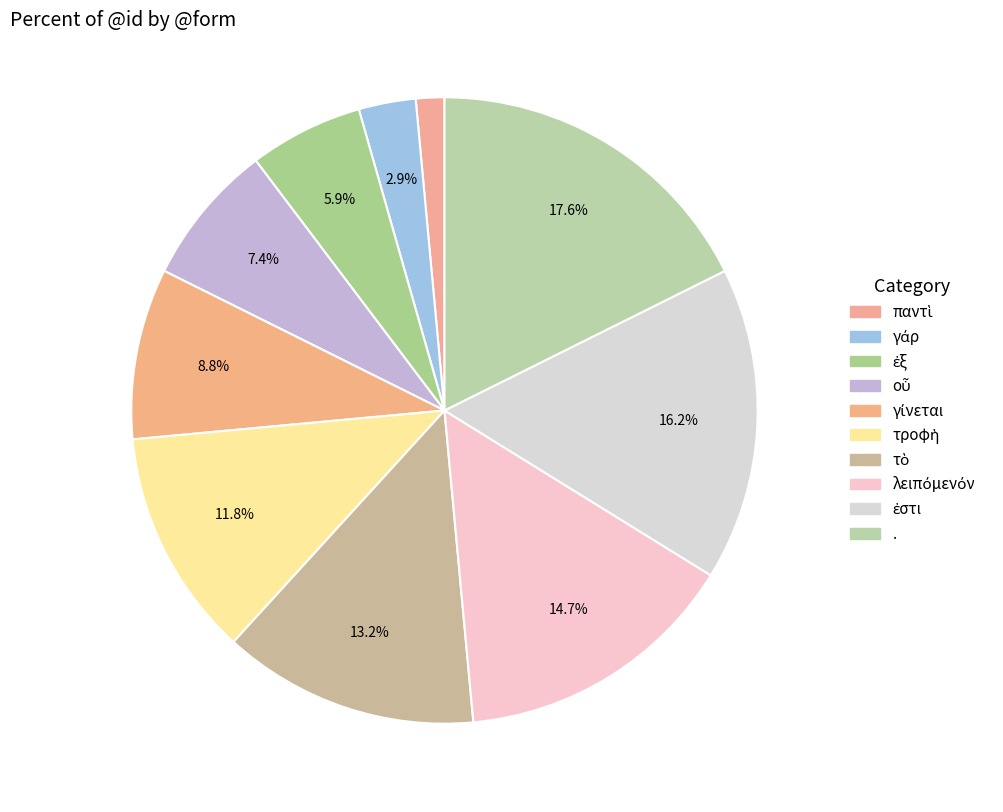

To the nearest percent, what portion does ἐστι represent?

16%